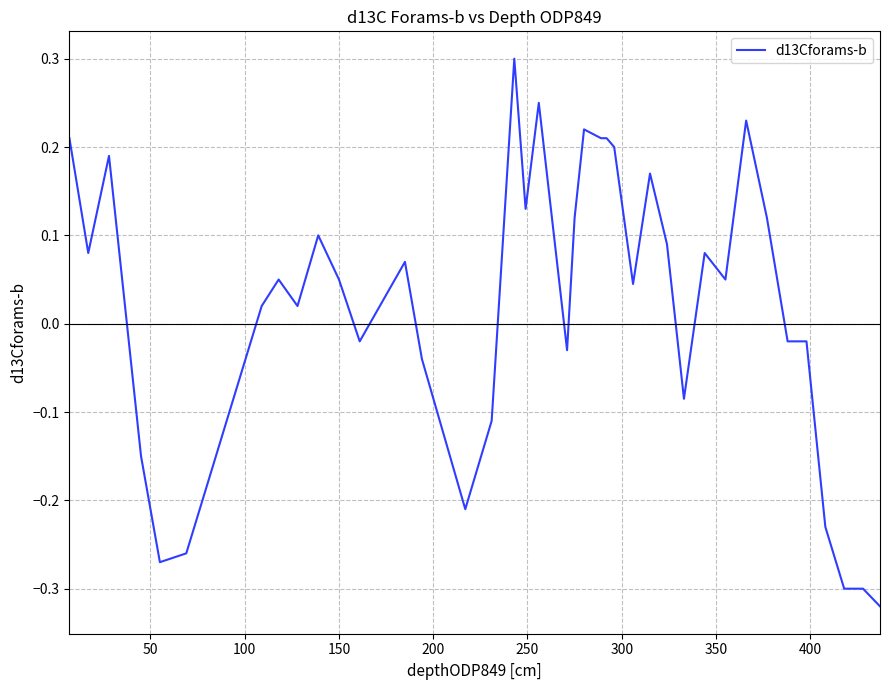

What is the greatest value displayed?

0.3